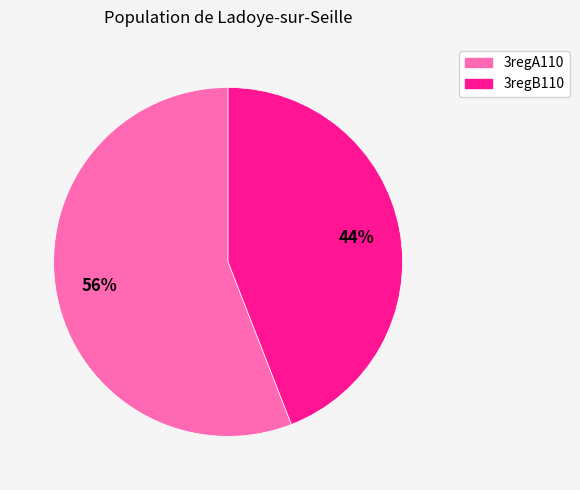

To the nearest percent, what is the difference between the largest and smallest slice percentages?

12%